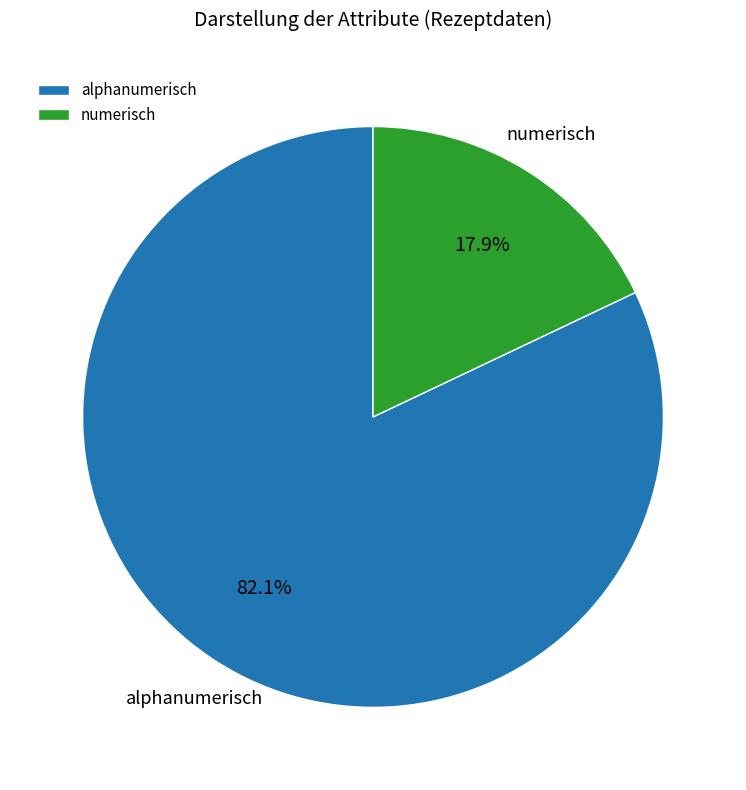

The numerisch slice represents 18% of the pie. True or false?

True